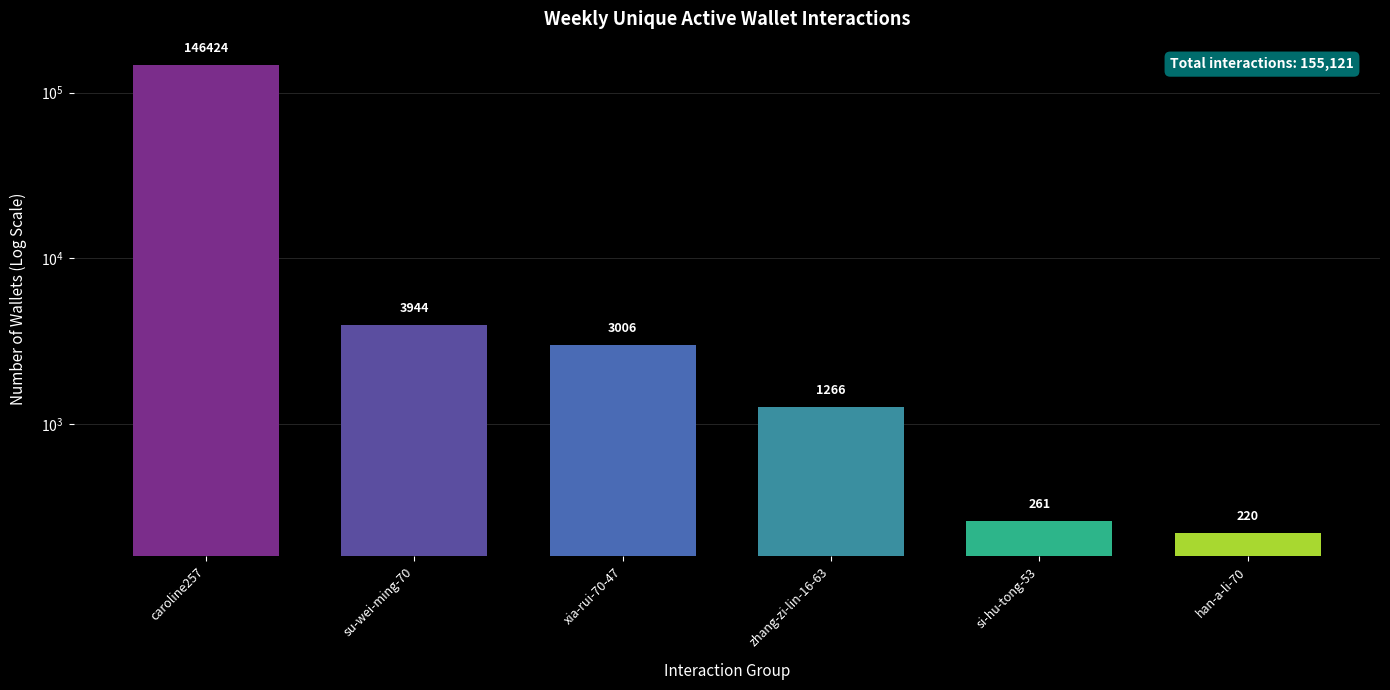

What value does the data have at caroline257, to the nearest 50?

146400